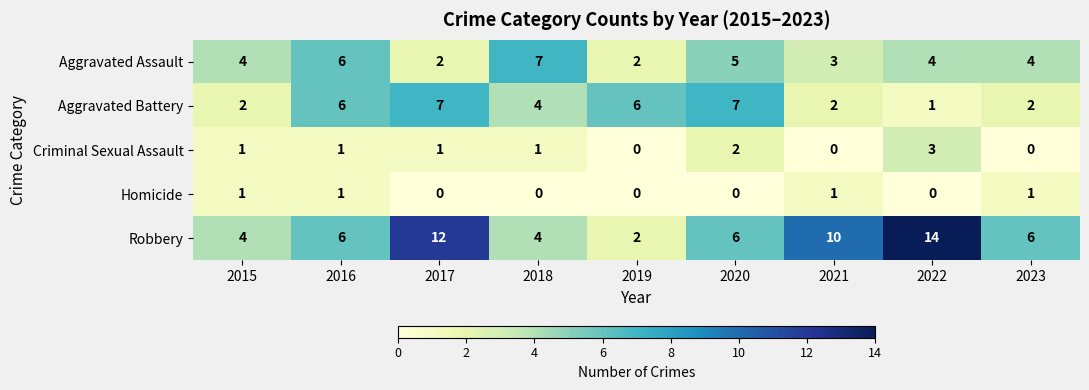

Rank the series at 2020 from lowest to highest value.

Homicide, Criminal Sexual Assault, Aggravated Assault, Robbery, Aggravated Battery